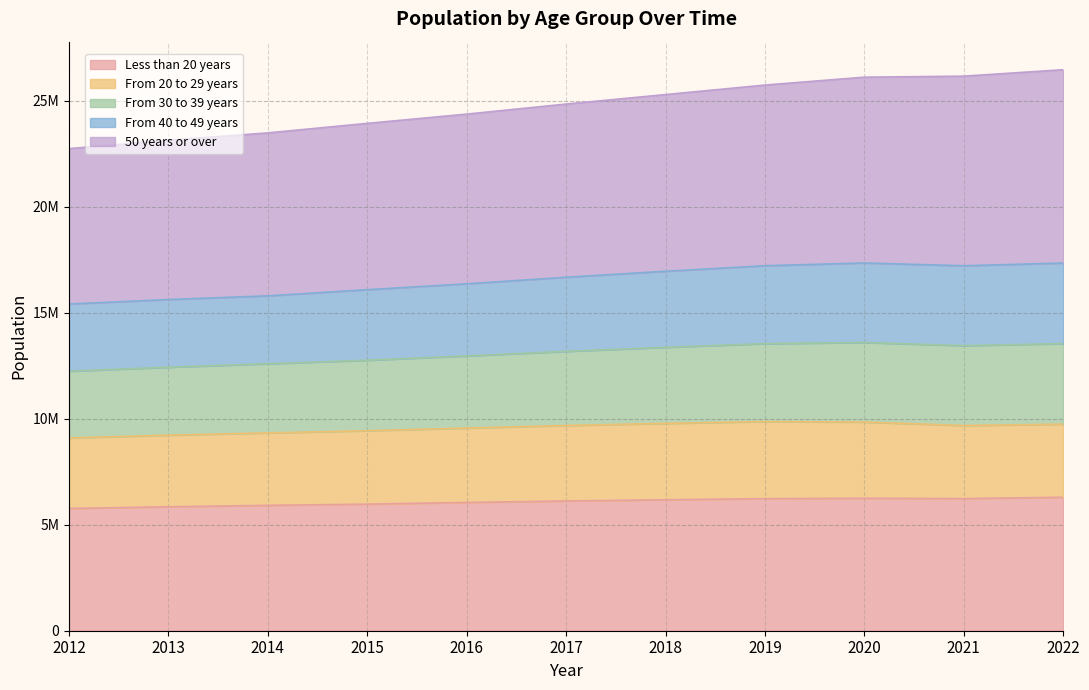

What are all the series names shown in the legend?

Less than 20 years, From 20 to 29 years, From 30 to 39 years, From 40 to 49 years, 50 years or over